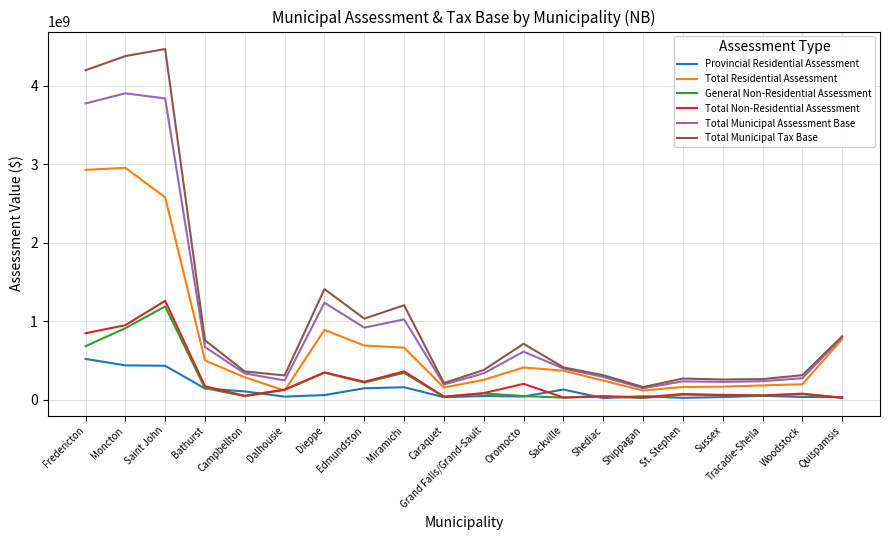

Is the value of Provincial Residential Assessment at Woodstock greater than the value of Total Residential Assessment at Campbellton?

No